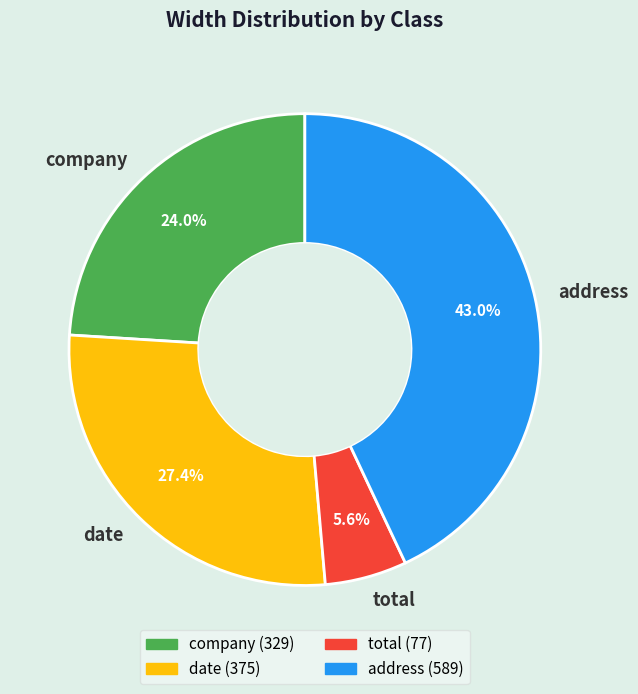

True or false: address accounts for 43% of the total.

True